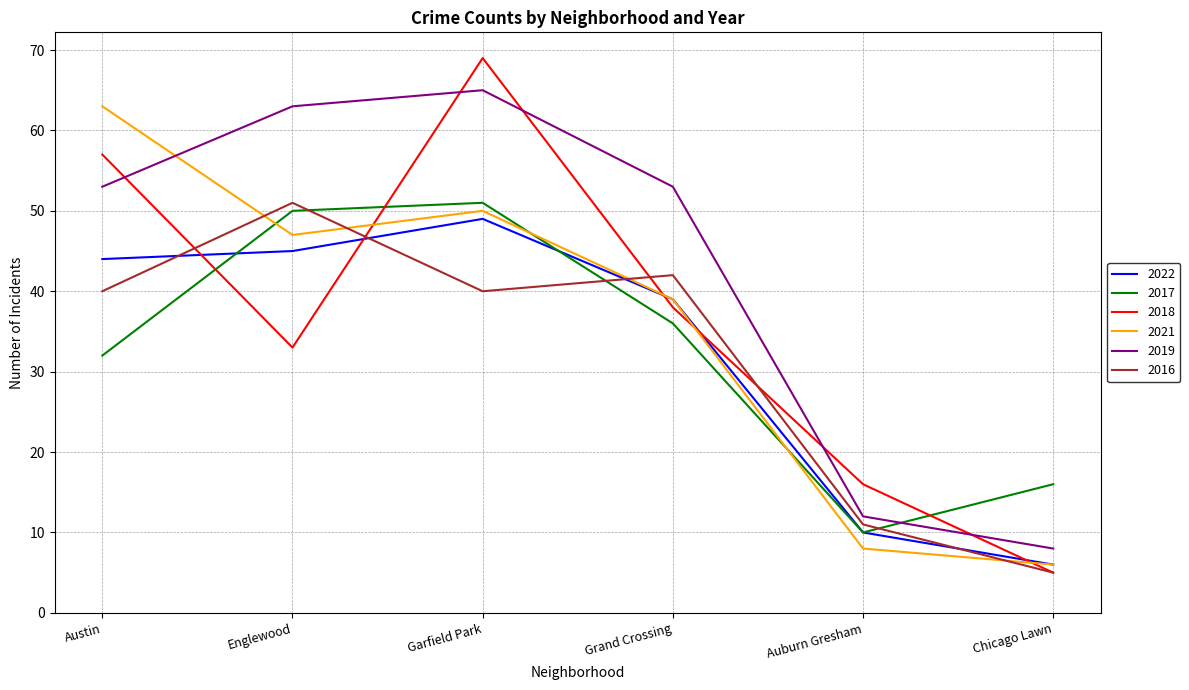

Which category has the lowest value in the 2021 series?

Chicago Lawn